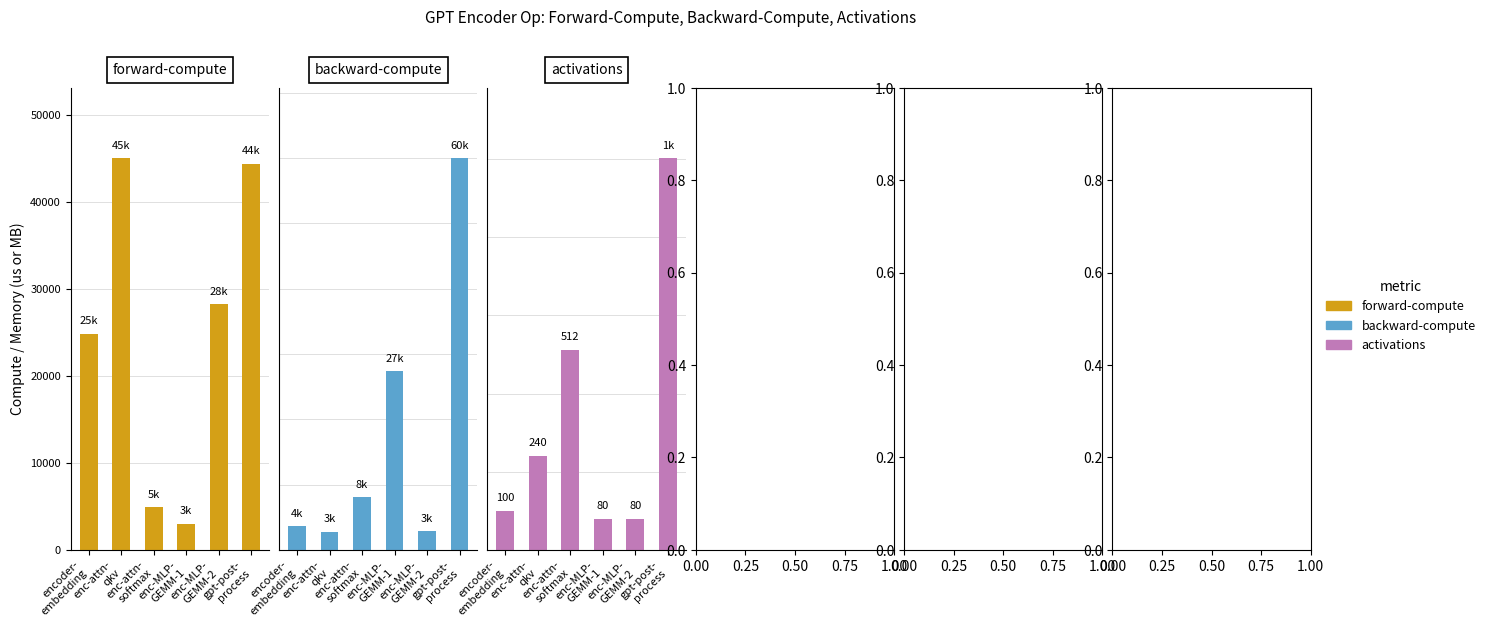

What is the difference between the backward-compute values at enc-MLP-
GEMM-1 and enc-attn-
qkv?

24563.0